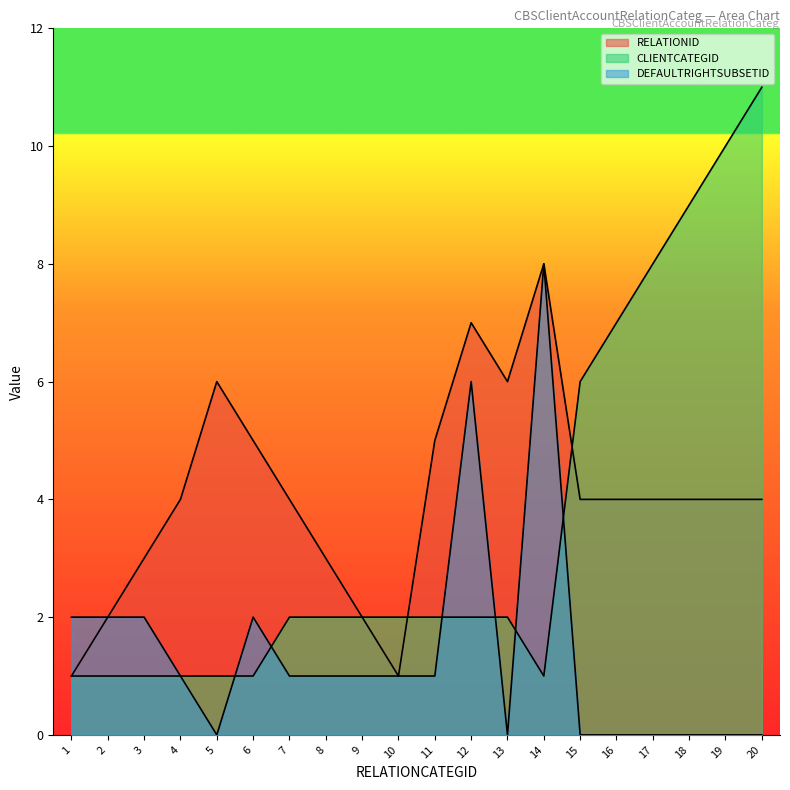

The RELATIONID series shows 5 at 11. True or false?

True